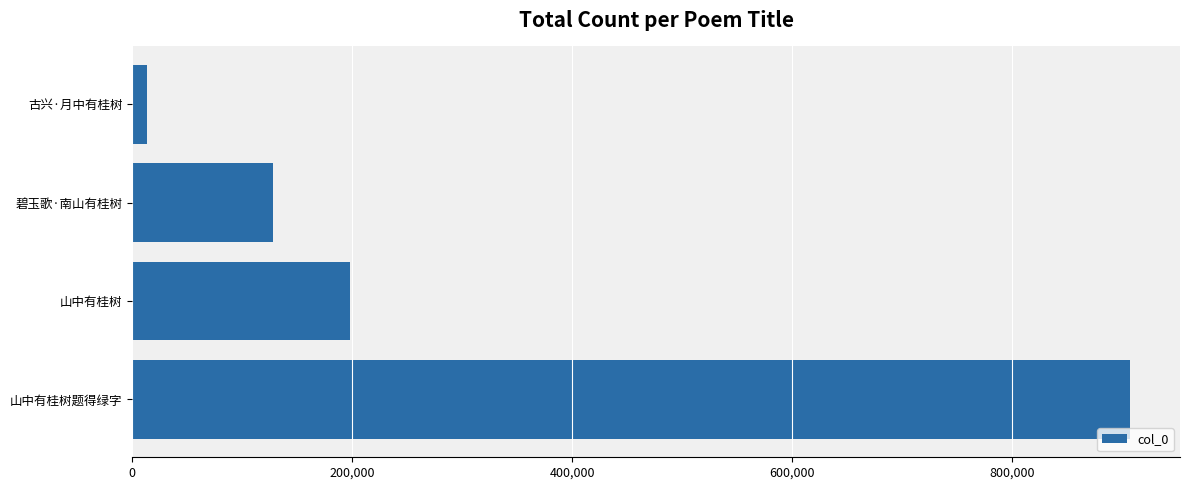

What is the smallest value displayed?

13459